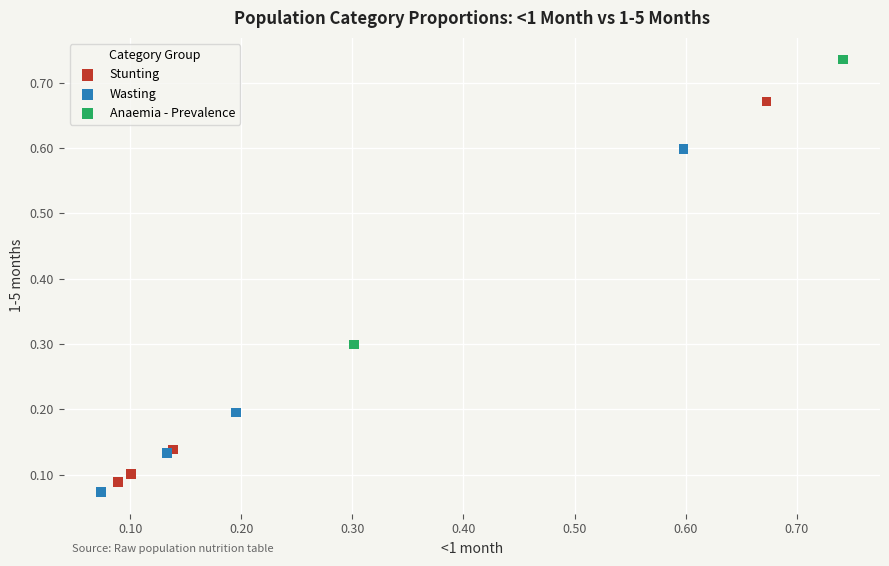

Which series reaches the maximum Y coordinate?

Anaemia - Prevalence